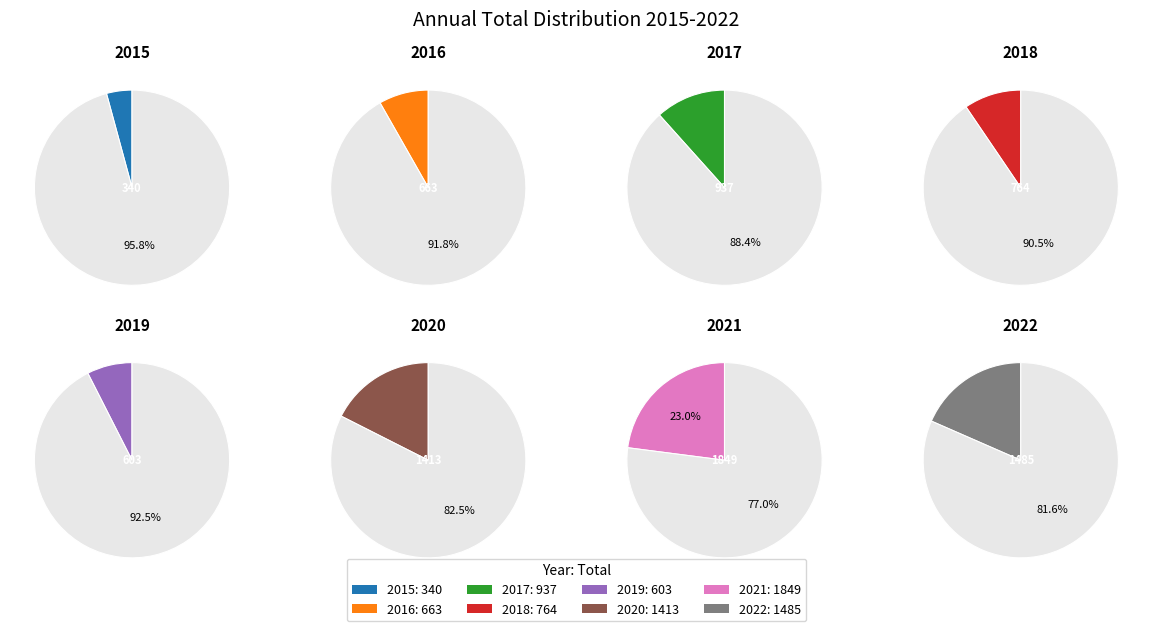

What is the ratio of the value at 2021 to the value at 2019?

3.1